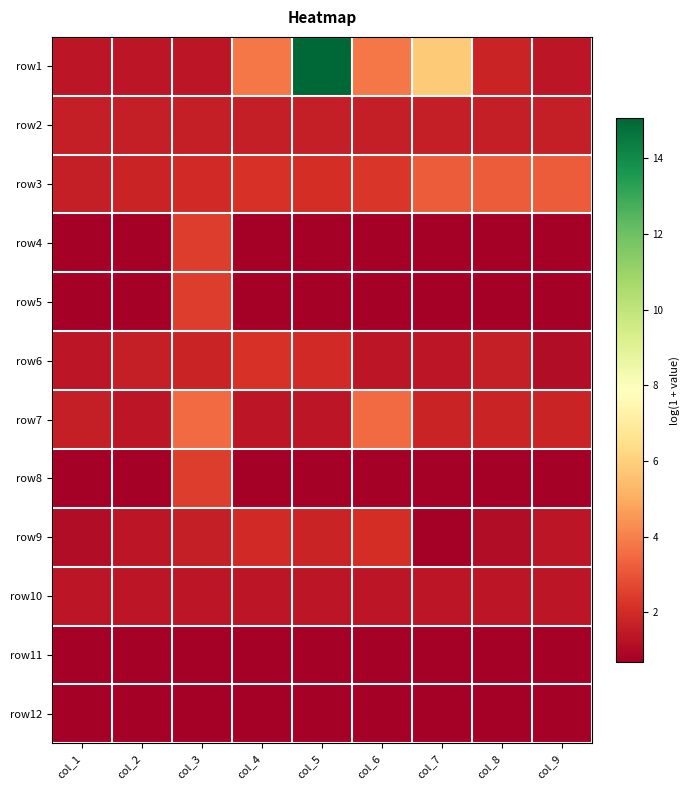

Reading left to right, extract all data points from this chart.

row1: col_1=1.4	col_2=1.4	col_3=1.4	col_4=3.8	col_5=15.1	col_6=3.8	col_7=5.8	col_8=1.8	col_9=1.4
row2: col_1=1.6	col_2=1.6	col_3=1.6	col_4=1.6	col_5=1.6	col_6=1.6	col_7=1.6	col_8=1.6	col_9=1.6
row3: col_1=1.6	col_2=1.8	col_3=1.9	col_4=2.2	col_5=2.1	col_6=2.3	col_7=3.2	col_8=3.2	col_9=3.2
row4: col_1=0.7	col_2=0.7	col_3=2.5	col_4=0.7	col_5=0.7	col_6=0.7	col_7=0.7	col_8=0.7	col_9=0.7
row5: col_1=0.7	col_2=0.7	col_3=2.5	col_4=0.7	col_5=0.7	col_6=0.7	col_7=0.7	col_8=0.7	col_9=0.7
row6: col_1=1.4	col_2=1.6	col_3=1.8	col_4=2.2	col_5=1.9	col_6=1.4	col_7=1.4	col_8=1.6	col_9=1.1
row7: col_1=1.6	col_2=1.4	col_3=3.5	col_4=1.4	col_5=1.4	col_6=3.5	col_7=1.8	col_8=1.8	col_9=1.8
row8: col_1=0.7	col_2=0.7	col_3=2.5	col_4=0.7	col_5=0.7	col_6=0.7	col_7=0.7	col_8=0.7	col_9=0.7
row9: col_1=1.1	col_2=1.4	col_3=1.6	col_4=1.9	col_5=1.8	col_6=2.1	col_7=0.7	col_8=1.1	col_9=1.4
row10: col_1=1.4	col_2=1.4	col_3=1.4	col_4=1.4	col_5=1.4	col_6=1.4	col_7=1.4	col_8=1.4	col_9=1.4
row11: col_1=0.7	col_2=0.7	col_3=0.7	col_4=0.7	col_5=0.7	col_6=0.7	col_7=0.7	col_8=0.7	col_9=0.7
row12: col_1=0.7	col_2=0.7	col_3=0.7	col_4=0.7	col_5=0.7	col_6=0.7	col_7=0.7	col_8=0.7	col_9=0.7